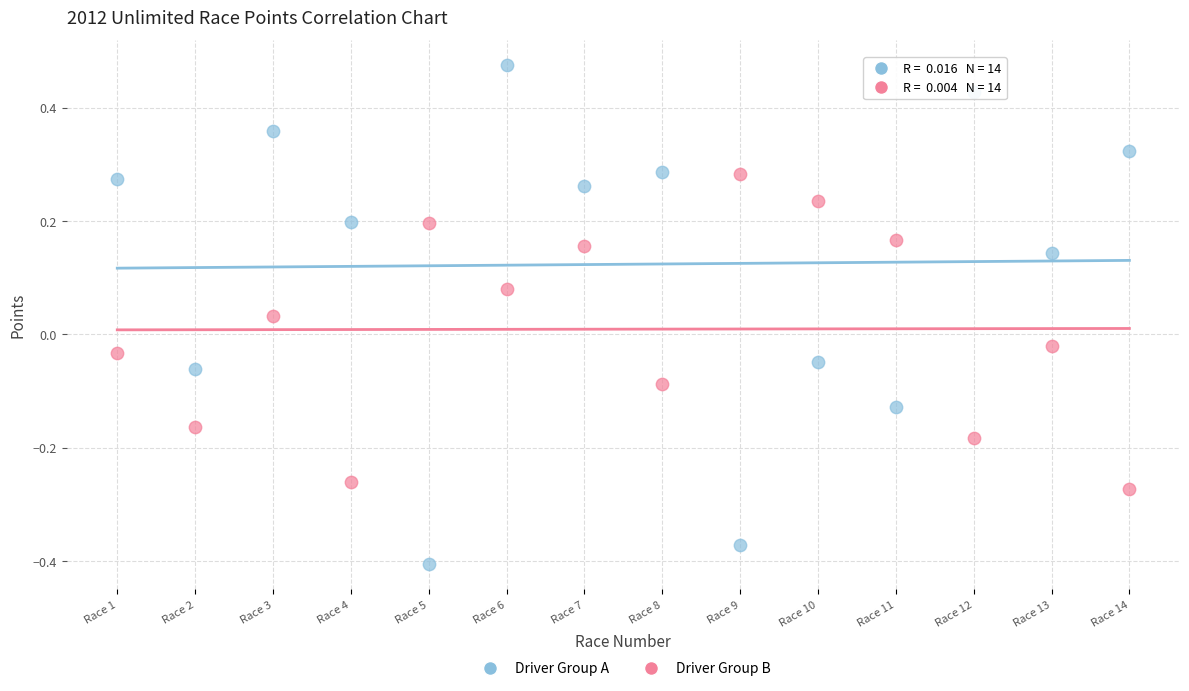

Which series contains the highest Y value?

Driver Group A